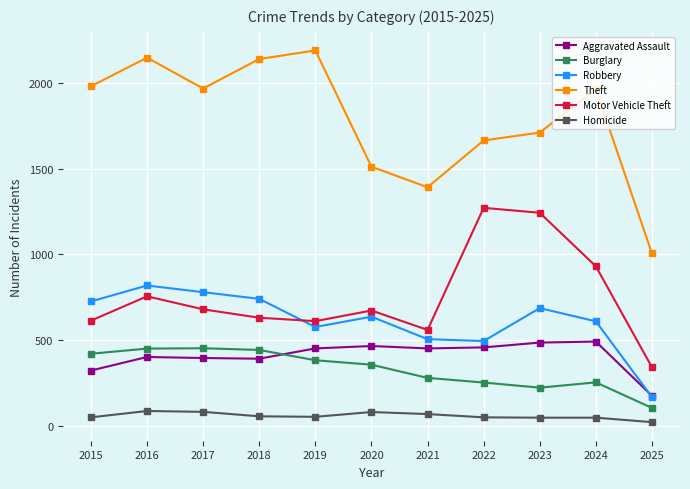

What is the difference between the maximum and minimum values in the Burglary series?

348